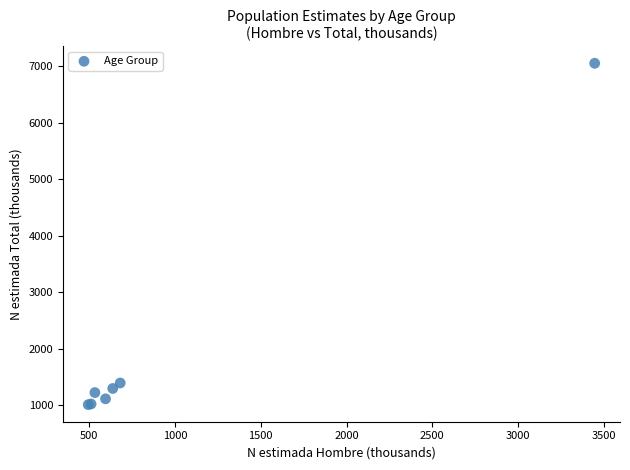

What Y value in the scatter plot is closest to 4029?

1392.1